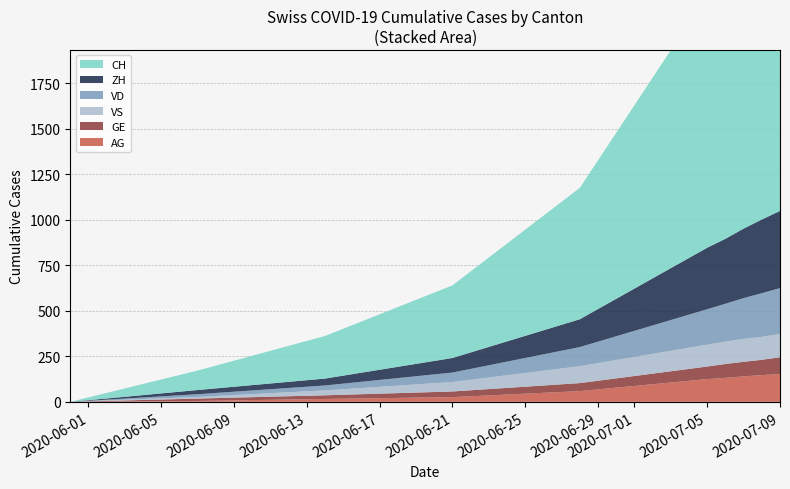

Reading right to left, extract all data points from this chart.

CH: 2020-07-09=1758	2020-07-08=1669	2020-07-07=1568	2020-07-06=1469	2020-07-05=1388	2020-06-28=722	2020-06-21=399	2020-06-14=234	2020-06-07=107	2020-05-31=0
ZH: 2020-07-09=424	2020-07-08=405	2020-07-07=382	2020-07-06=357	2020-07-05=338	2020-06-28=153	2020-06-21=80	2020-06-14=38	2020-06-07=23	2020-05-31=0
VD: 2020-07-09=252	2020-07-08=240	2020-07-07=224	2020-07-06=208	2020-07-05=195	2020-06-28=105	2020-06-21=52	2020-06-14=27	2020-06-07=15	2020-05-31=0
GE: 2020-07-09=92	2020-07-08=84	2020-07-07=80	2020-07-06=76	2020-07-05=69	2020-06-28=44	2020-06-21=31	2020-06-14=20	2020-06-07=13	2020-05-31=0
VS: 2020-07-09=128	2020-07-08=126	2020-07-07=126	2020-07-06=123	2020-07-05=120	2020-06-28=93	2020-06-21=52	2020-06-14=27	2020-06-07=9	2020-05-31=0
AG: 2020-07-09=153	2020-07-08=147	2020-07-07=140	2020-07-06=132	2020-07-05=125	2020-06-28=59	2020-06-21=26	2020-06-14=16	2020-06-07=5	2020-05-31=0